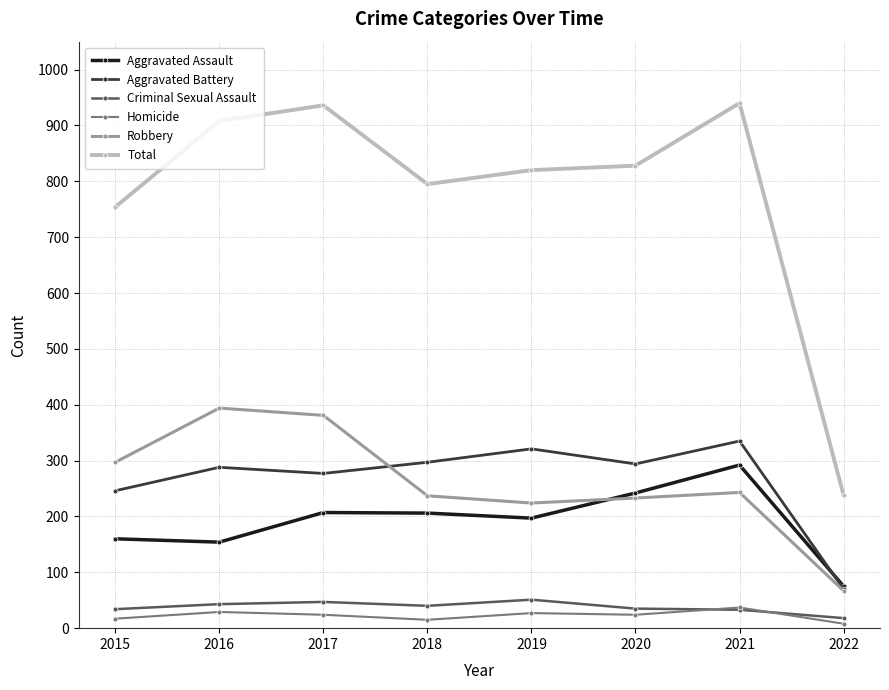

What is the difference between the second highest and minimum values in the Aggravated Assault series?

167